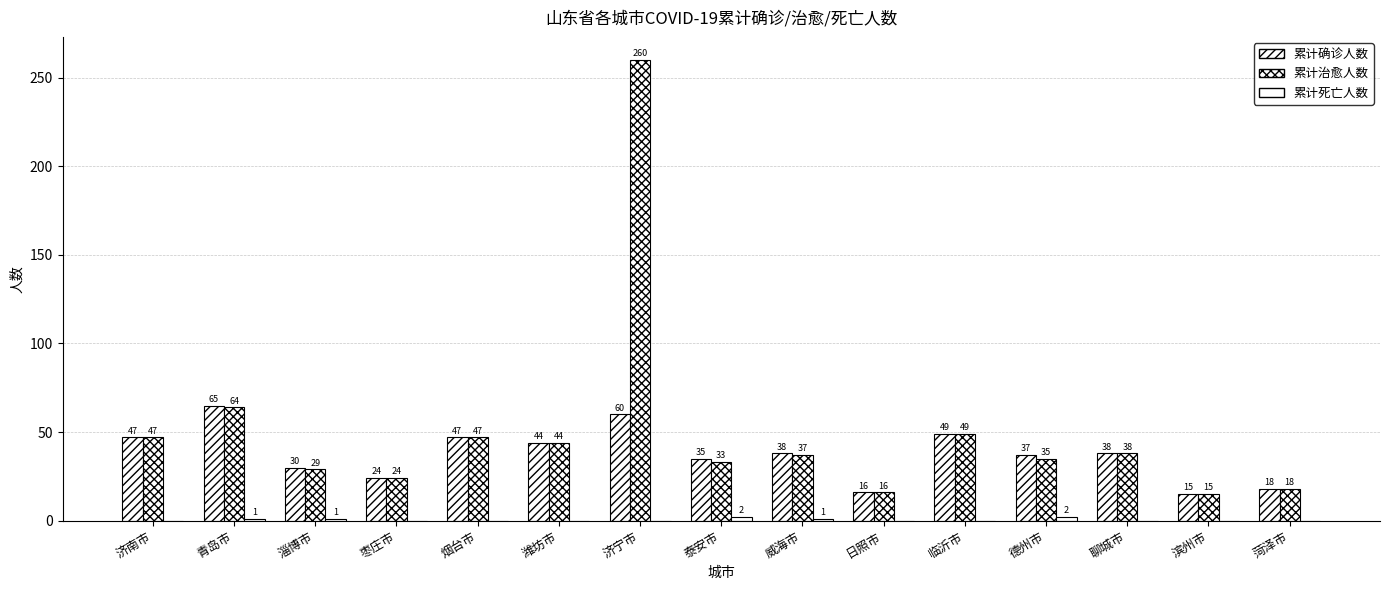

How many series are shown in this chart?

3